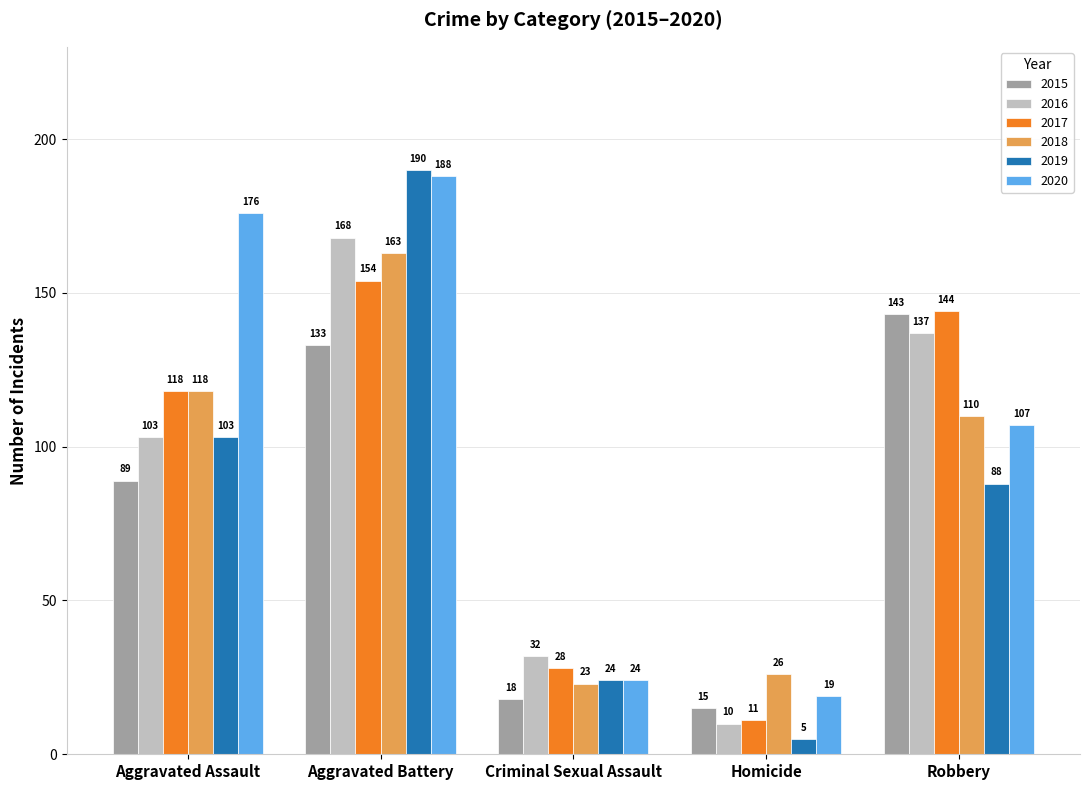

The 2017 series shows 4 at Homicide. True or false?

False